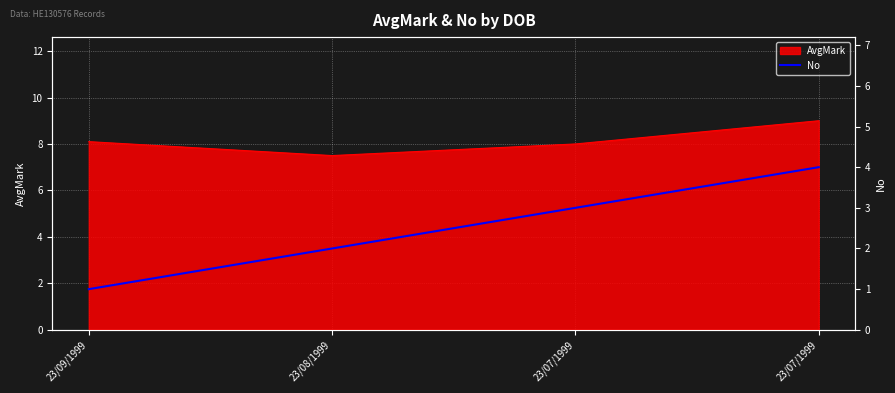

Between 23/07/1999 and 23/07/1999, which is larger?

23/07/1999